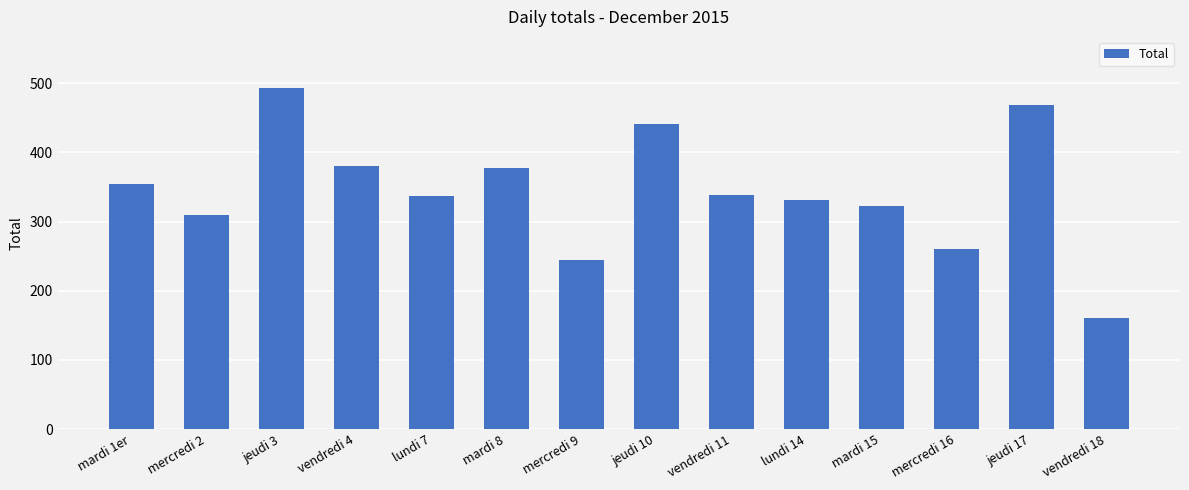

The chart shows a value of 632 at vendredi 4. True or false?

False